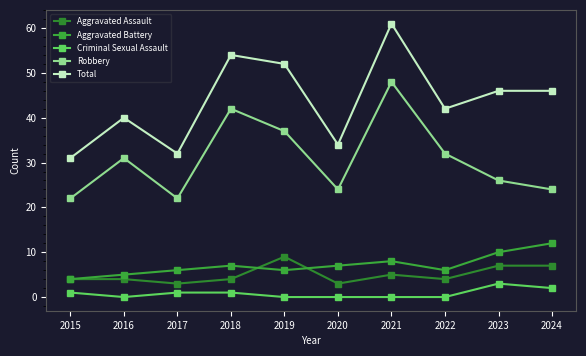

What value does the Aggravated Assault series have at 2018?

4